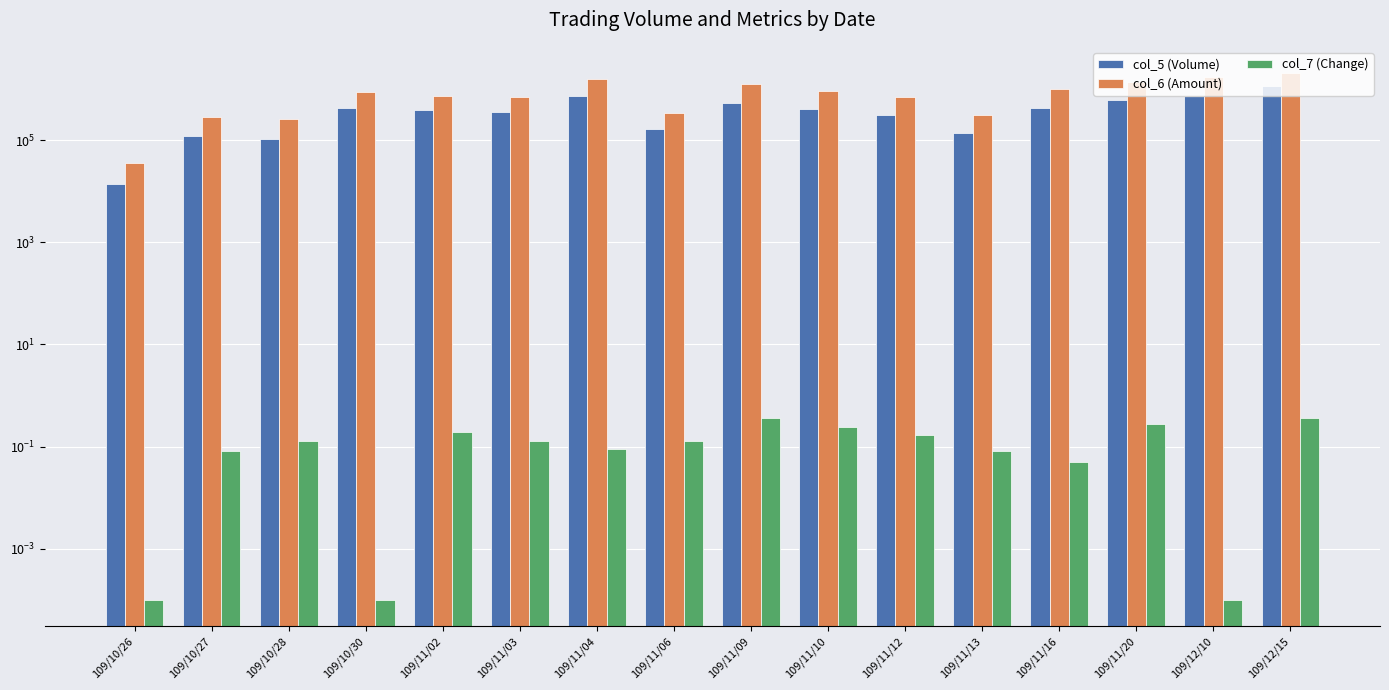

What is the difference between the maximum and minimum values in the col_5 (Volume) series?

1115000.0